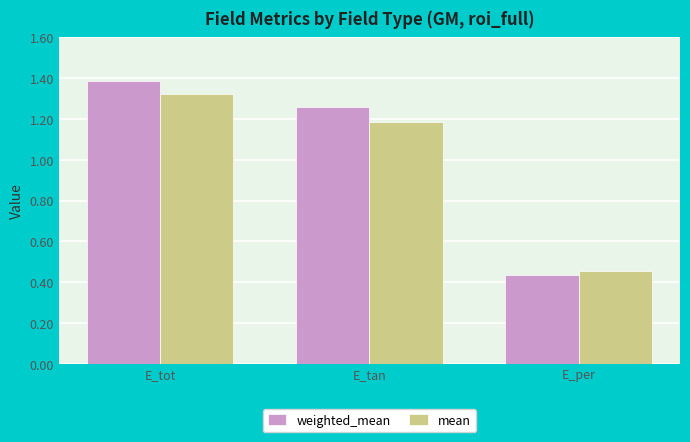

How many values in the mean series exceed 1?

2